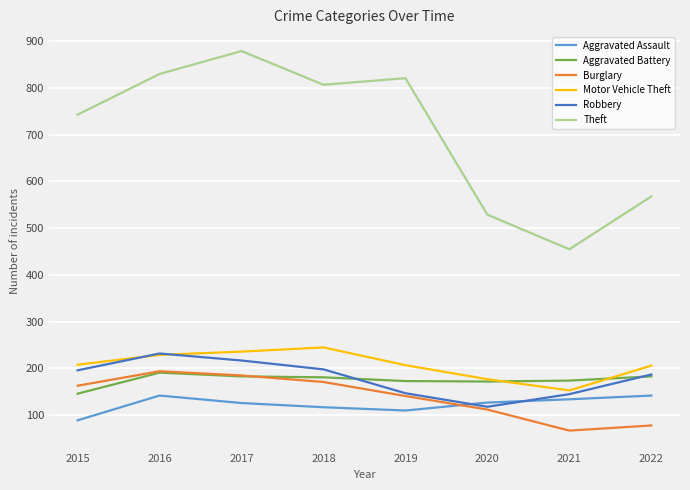

Which series changed the most between 2017 and 2020?

Theft